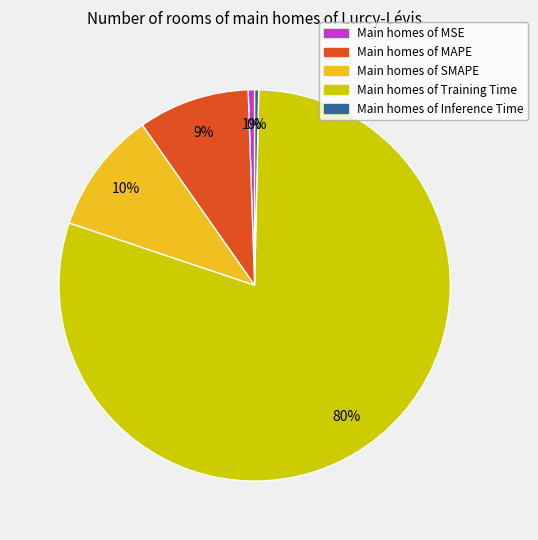

How many slices are in this pie chart?

5